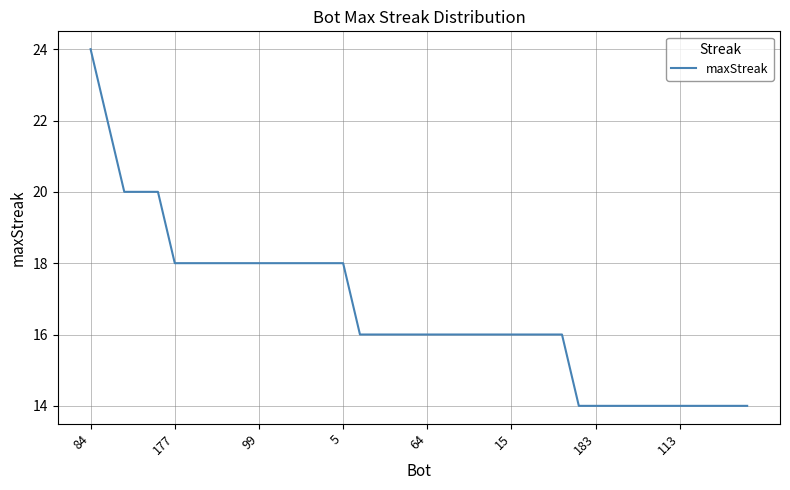

What is the greatest value displayed?

24